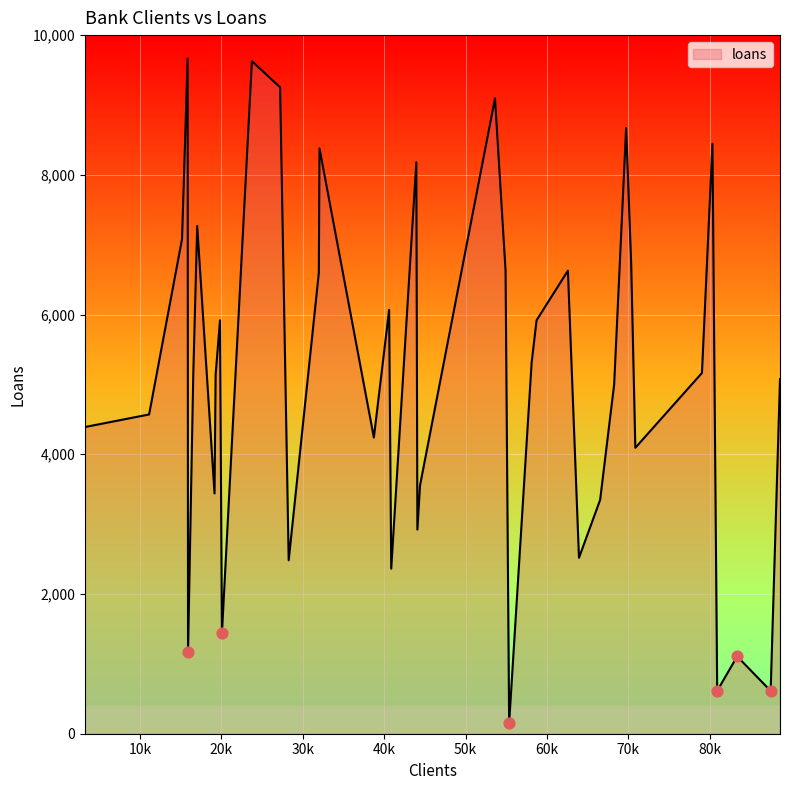

What is the difference between the maximum and minimum values?

9514